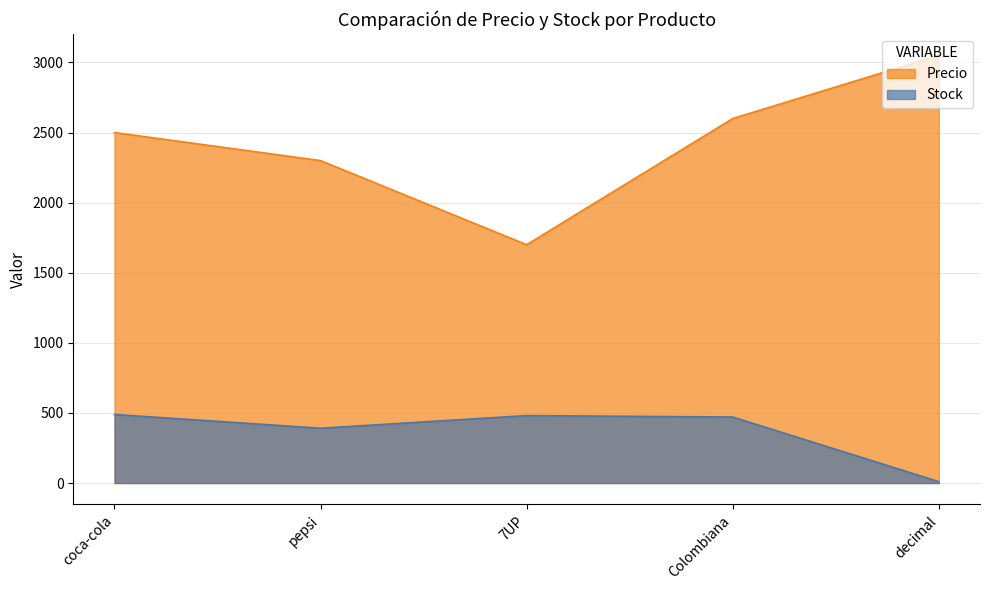

How many data points in Precio are above 2500?

2